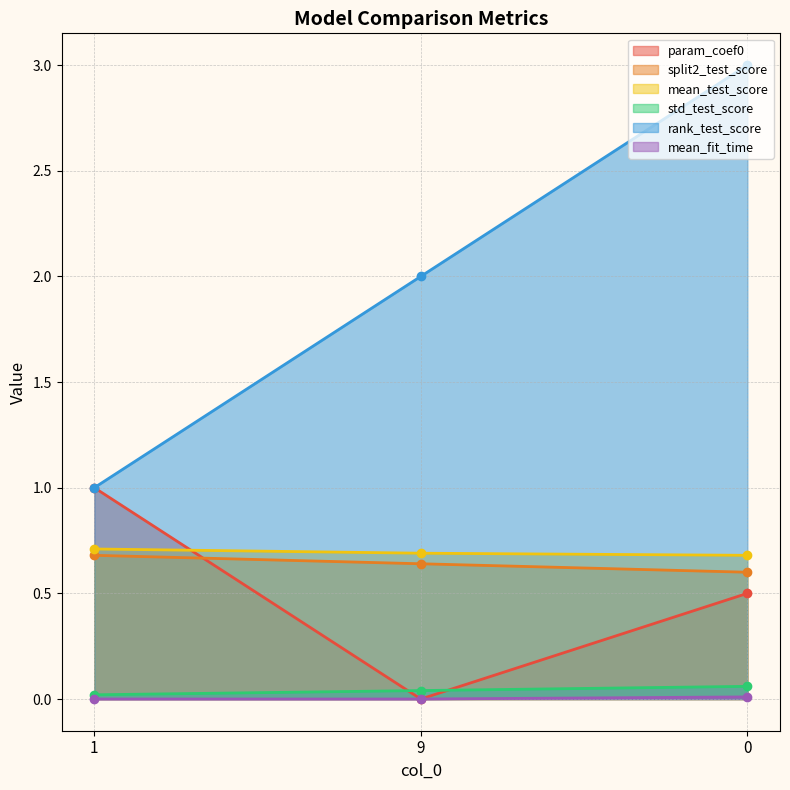

At 0, list the series in order from largest to smallest.

rank_test_score_line, mean_test_score_line, split2_test_score_line, param_coef0_line, std_test_score_line, mean_fit_time_line